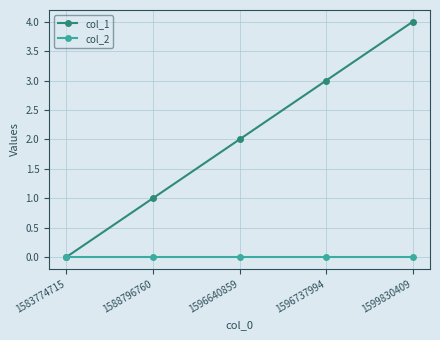

What is the greatest value displayed?

4